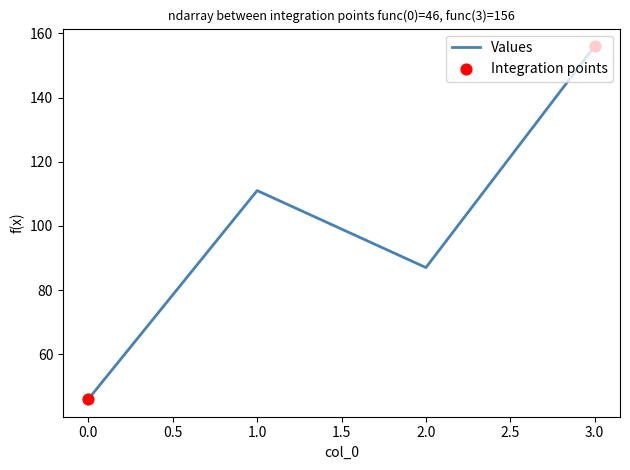

What is the change in value from 1.0 to 3.0?

+45